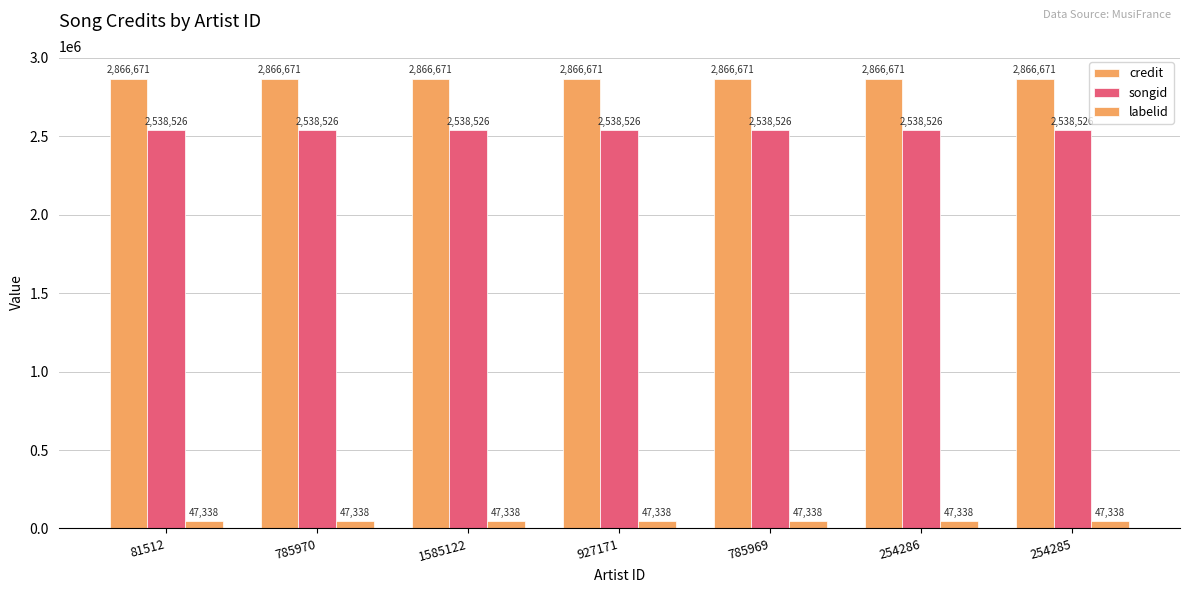

Does the chart contain any negative values?

No